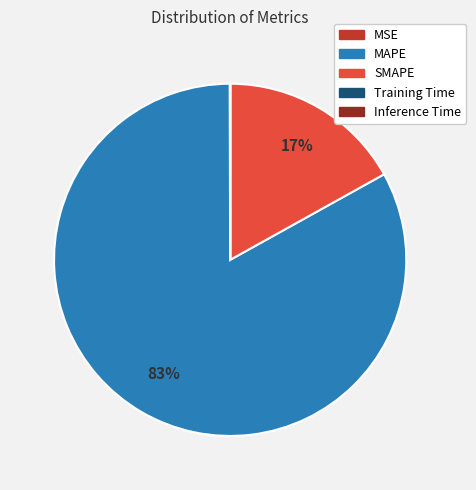

The MAPE slice represents 68% of the pie. True or false?

False